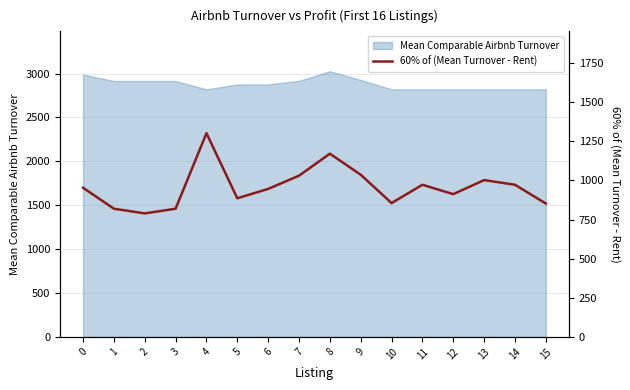

Reading right to left, extract all data points from this chart.

15=852.4	14=972.4	13=1002.4	12=912.4	11=972.4	10=855.4	9=1036.5	8=1171.1	7=1030.3	6=946.0	5=886.0	4=1302.0	3=819.4	2=789.4	1=819.4	0=953.3